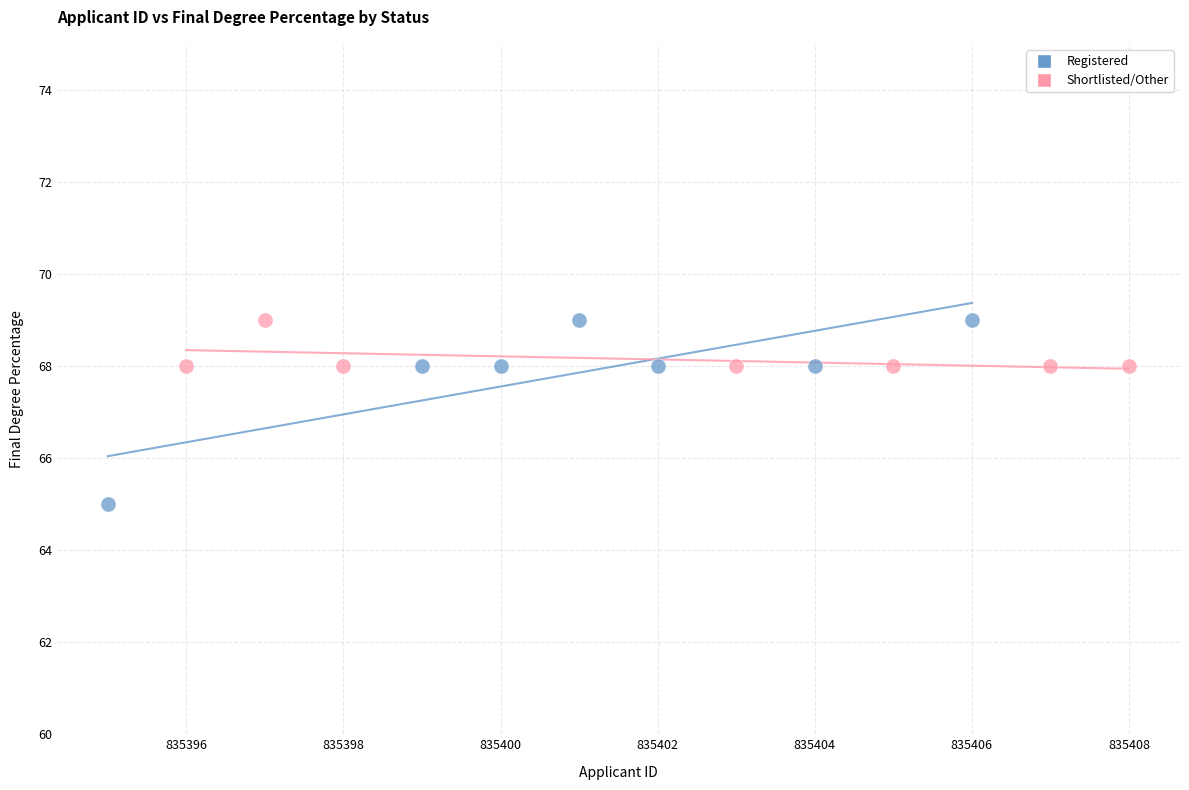

Which series has the largest Y range (max minus min)?

Registered